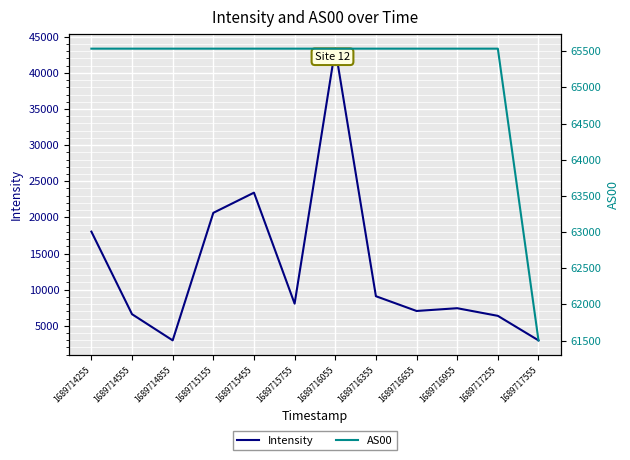

At which label does Intensity first exceed 8063?

1689714255